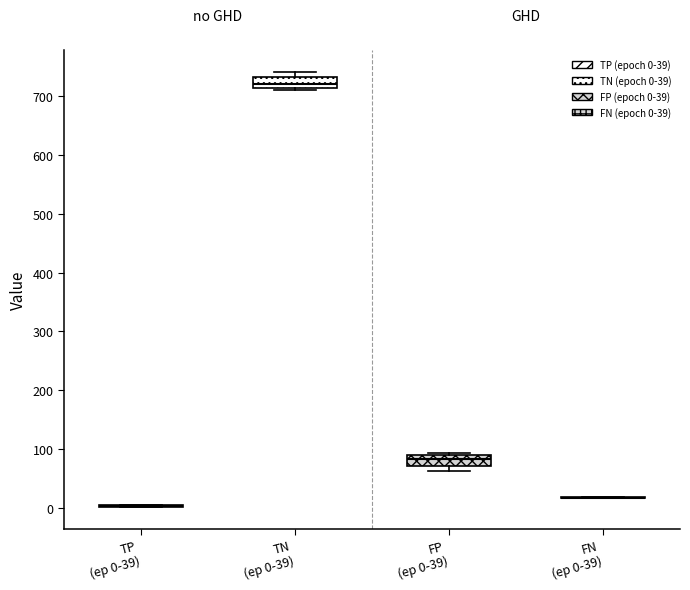

Reading left to right, read every box against the y-axis: the position of its median line, the range the box covers, and the ends of its whiskers. The values are not printed on the chart, so give them approximately, as read against the axis.

TP (ep 0-39): box collapsed to a line at 0, whiskers 0 to 0
TN (ep 0-39): median 720, box 710 to 730, whiskers 710 (just below the box's lower edge) to 740
FP (ep 0-39): median 80, box 70 to 90, whiskers 60 to 90 (just above the box's upper edge)
FN (ep 0-39): box collapsed to a line at 20, whiskers 20 to 20